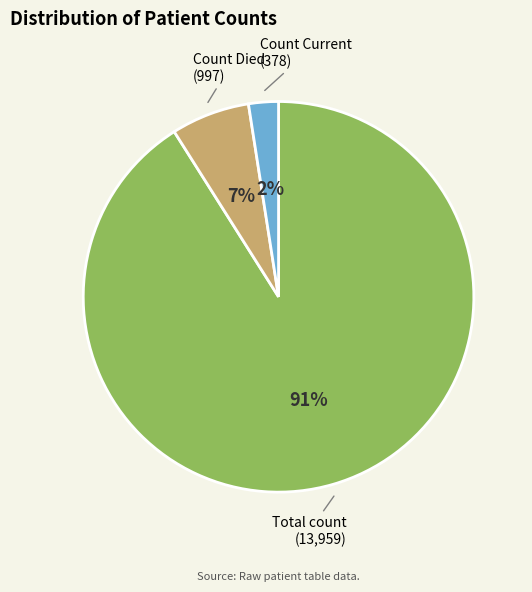

Which slice is the smallest?

Count Current